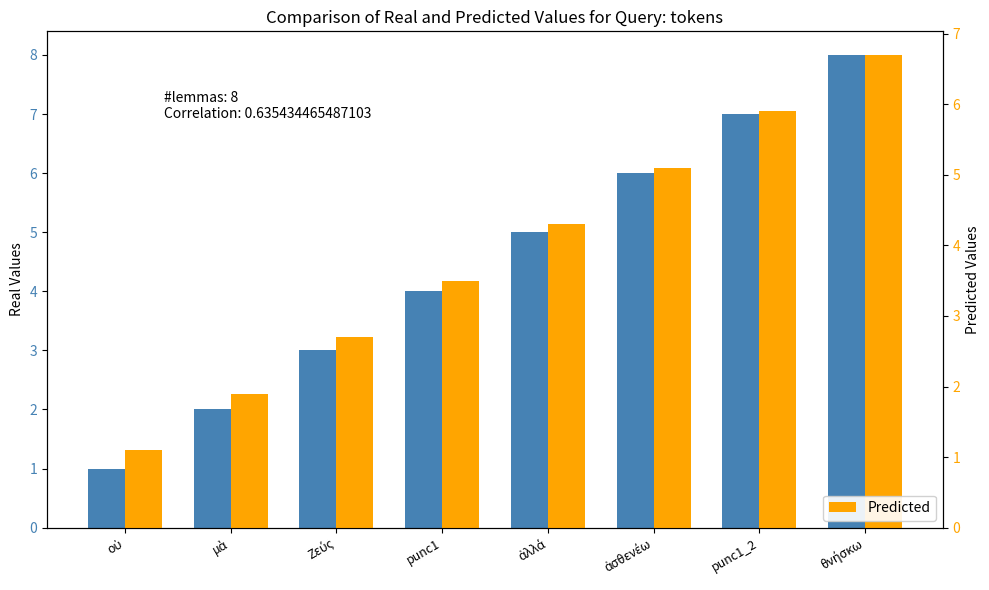

How many values in the Predicted series are below 4?

4